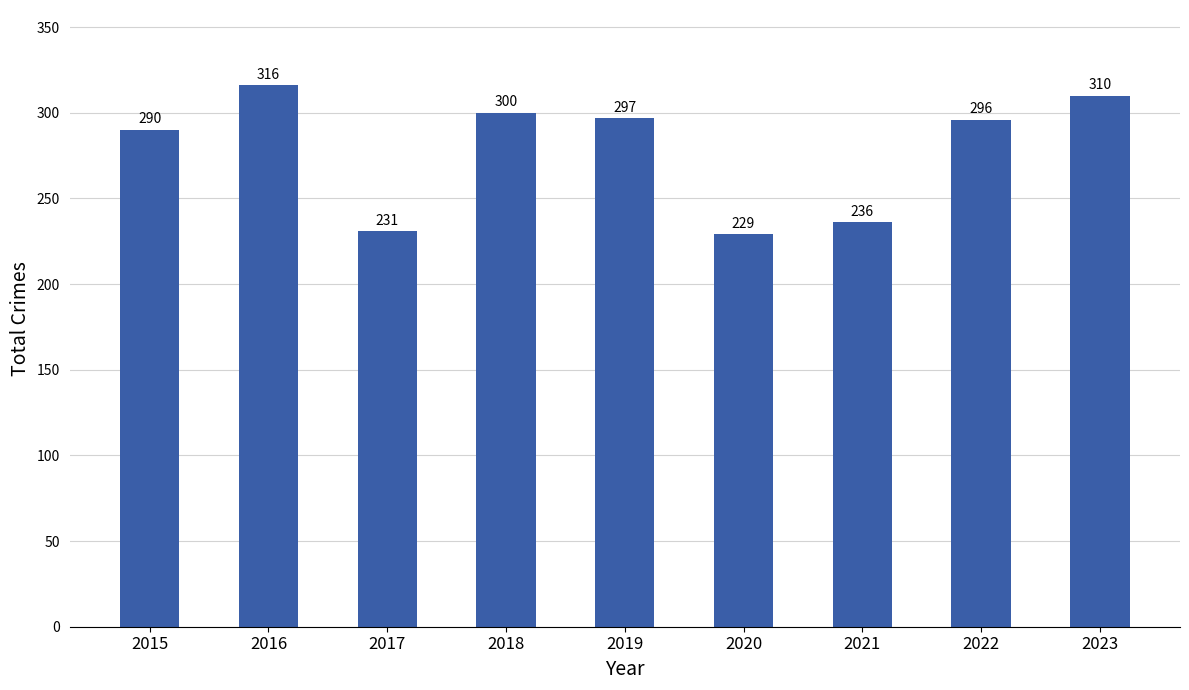

Reading left to right, what are all the values shown in this chart?

2015=290	2016=316	2017=231	2018=300	2019=297	2020=229	2021=236	2022=296	2023=310